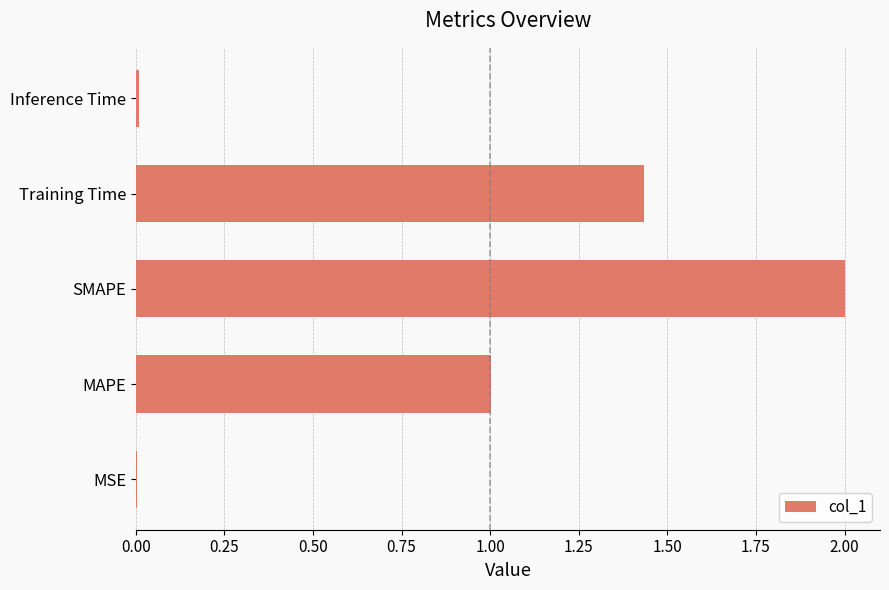

At which category does the chart reach its peak across all series?

SMAPE